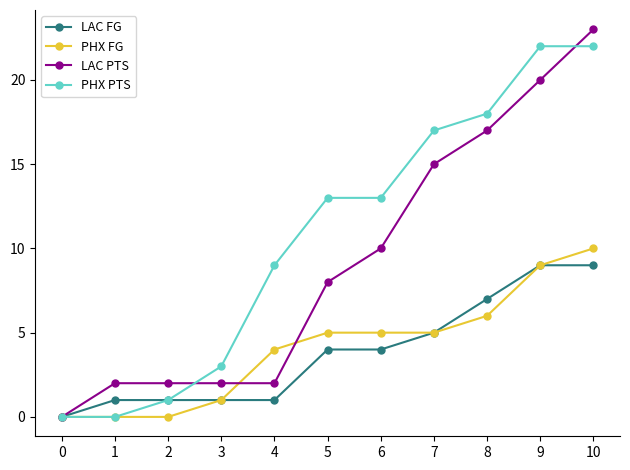

Between 3 and 10, which series saw the biggest shift?

LAC PTS